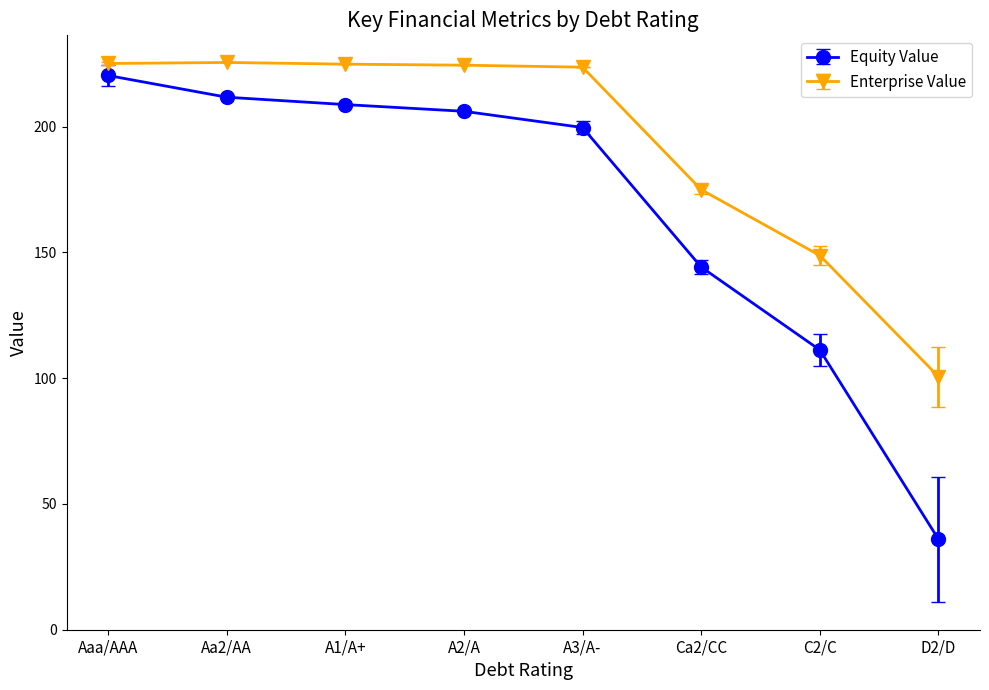

What is the greatest value displayed?

225.6